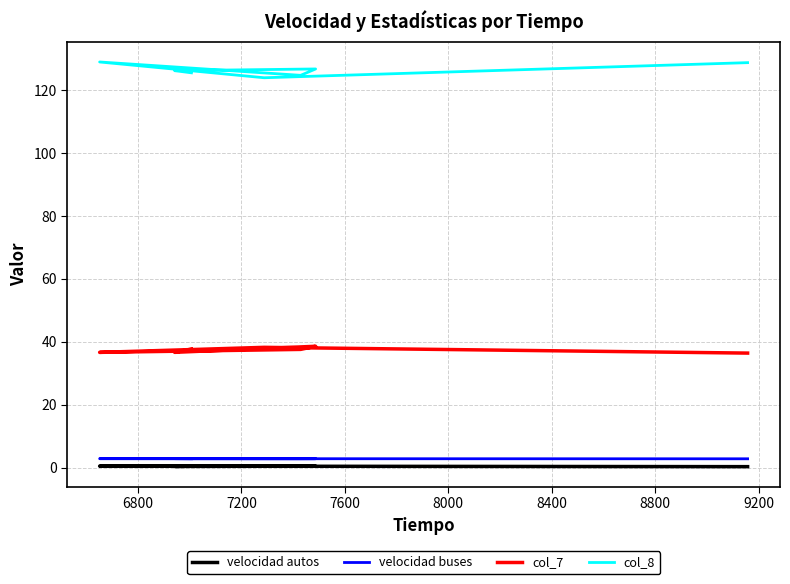

True or false: velocidad buses has more than 1 interior local peaks.

True